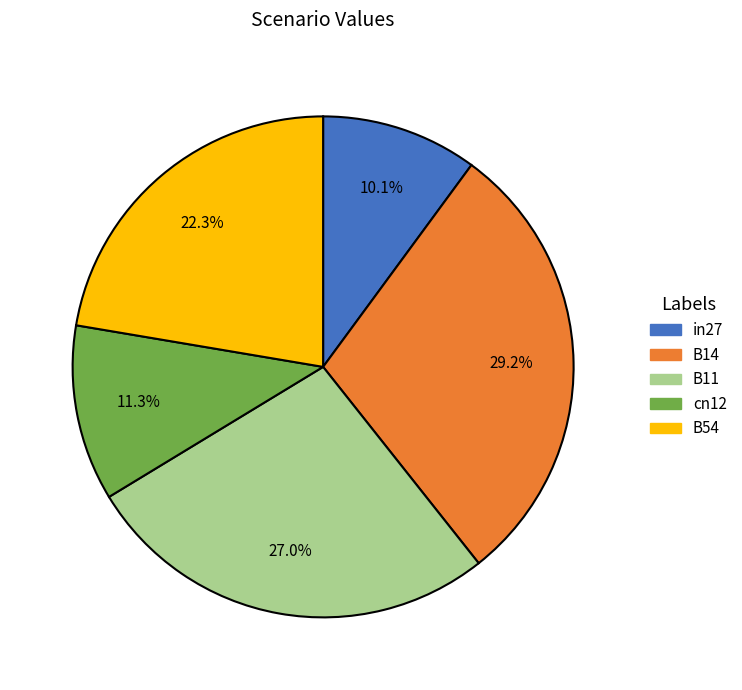

What is the smallest slice in the pie chart?

in27